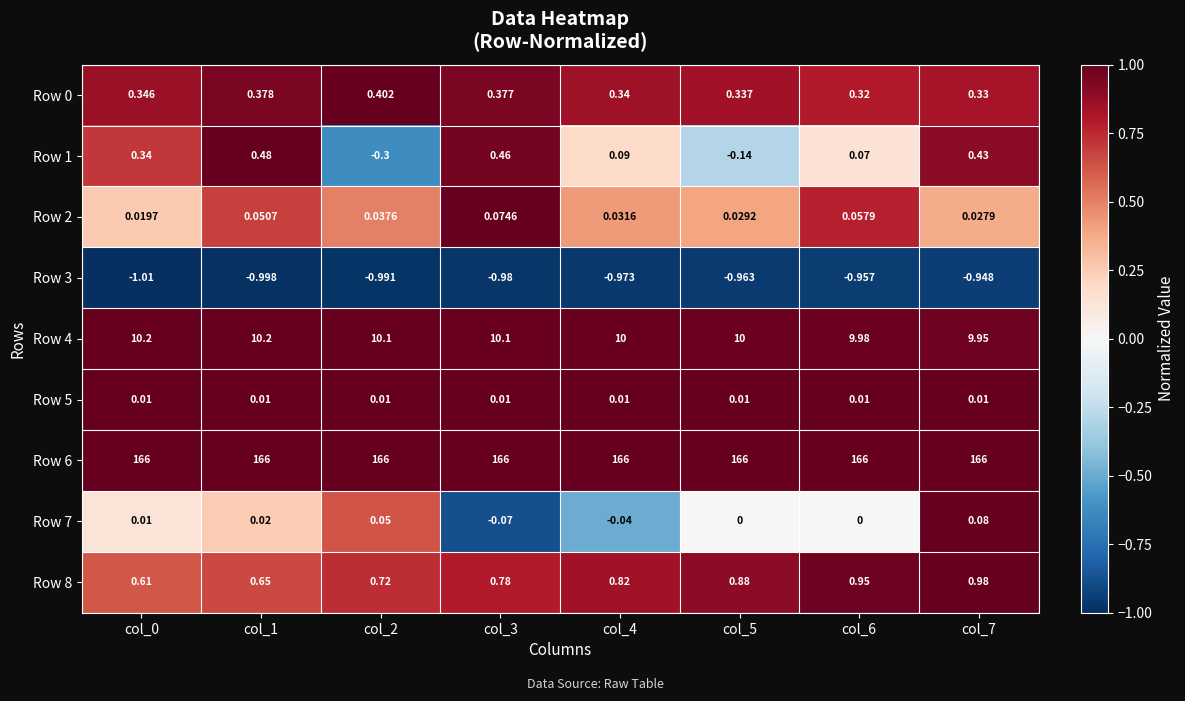

What is the total value across all series at col_0?

176.5